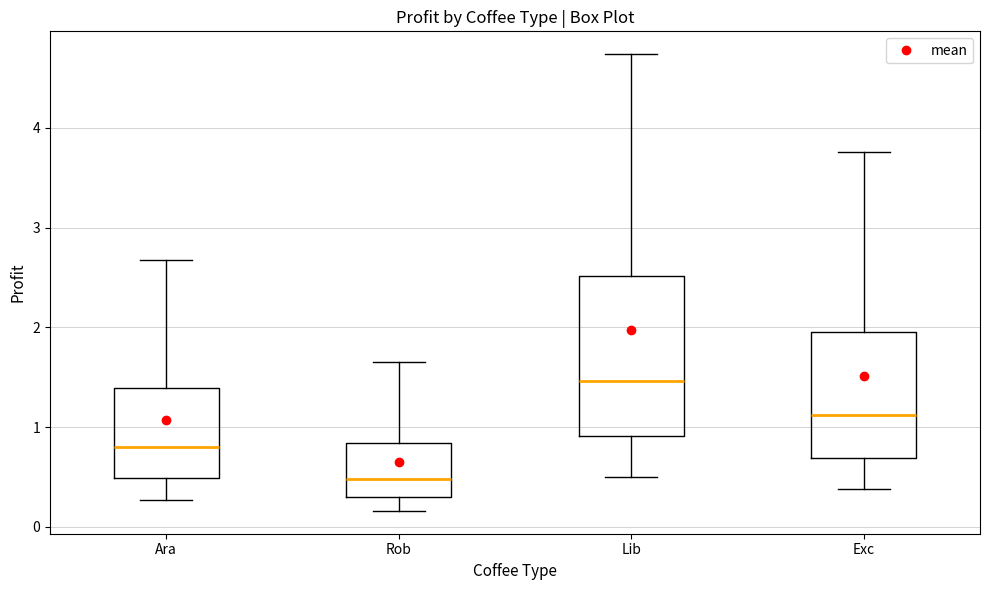

Reading left to right, transcribe this box plot: for each box, give where its median line is, the range the box spans, and where its two whiskers end, as read against the y-axis. The values are not printed on the chart, so give them approximately, as read against the axis.

Ara: median 0.8, box 0.5 to 1.4, whiskers 0.3 to 2.7
Rob: median 0.5, box 0.3 to 0.8, whiskers 0.2 to 1.6
Lib: median 1.5, box 0.9 to 2.5, whiskers 0.5 to 4.7
Exc: median 1.1, box 0.7 to 2.0, whiskers 0.4 to 3.8